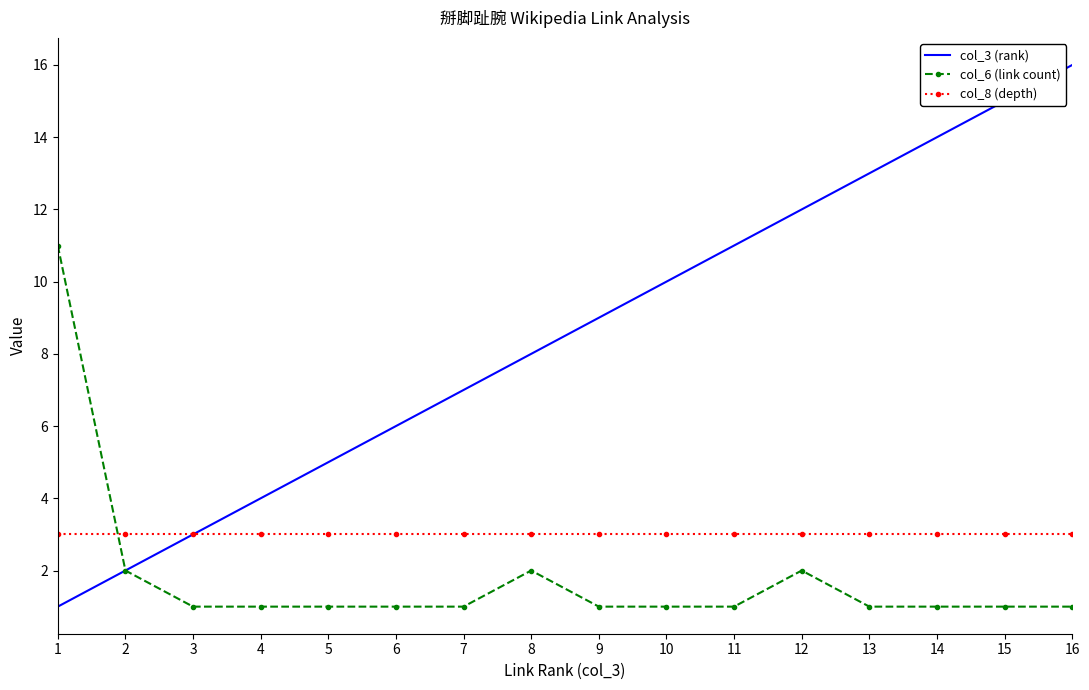

Reading left to right, transcribe all the data shown in this chart.

col_3 (rank): 1=1	2=2	3=3	4=4	5=5	6=6	7=7	8=8	9=9	10=10	11=11	12=12	13=13	14=14	15=15	16=16
col_6 (link count): 1=11	2=2	3=1	4=1	5=1	6=1	7=1	8=2	9=1	10=1	11=1	12=2	13=1	14=1	15=1	16=1
col_8 (depth): 1=3	2=3	3=3	4=3	5=3	6=3	7=3	8=3	9=3	10=3	11=3	12=3	13=3	14=3	15=3	16=3